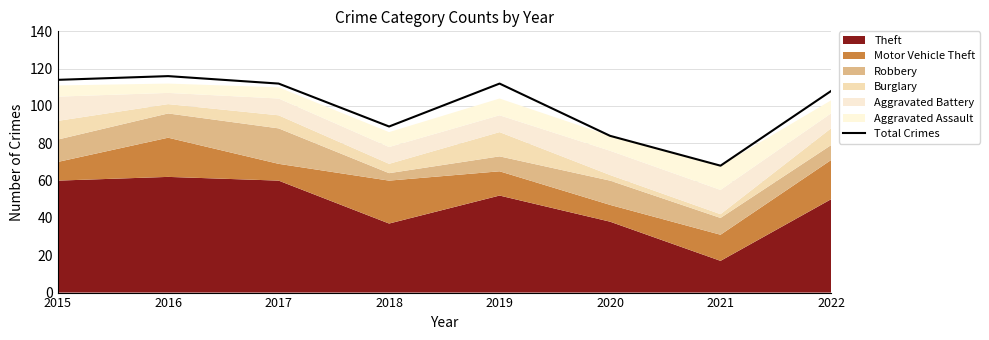

True or false: the data shows 173 at 2022.

False